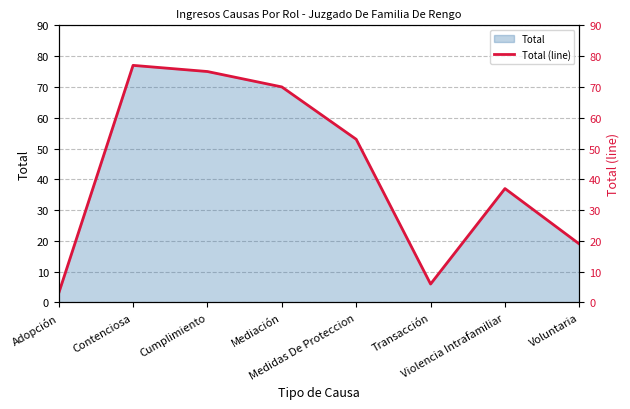

Reading right to left, what are all the values shown in this chart?

19	37	6	53	70	75	77	3